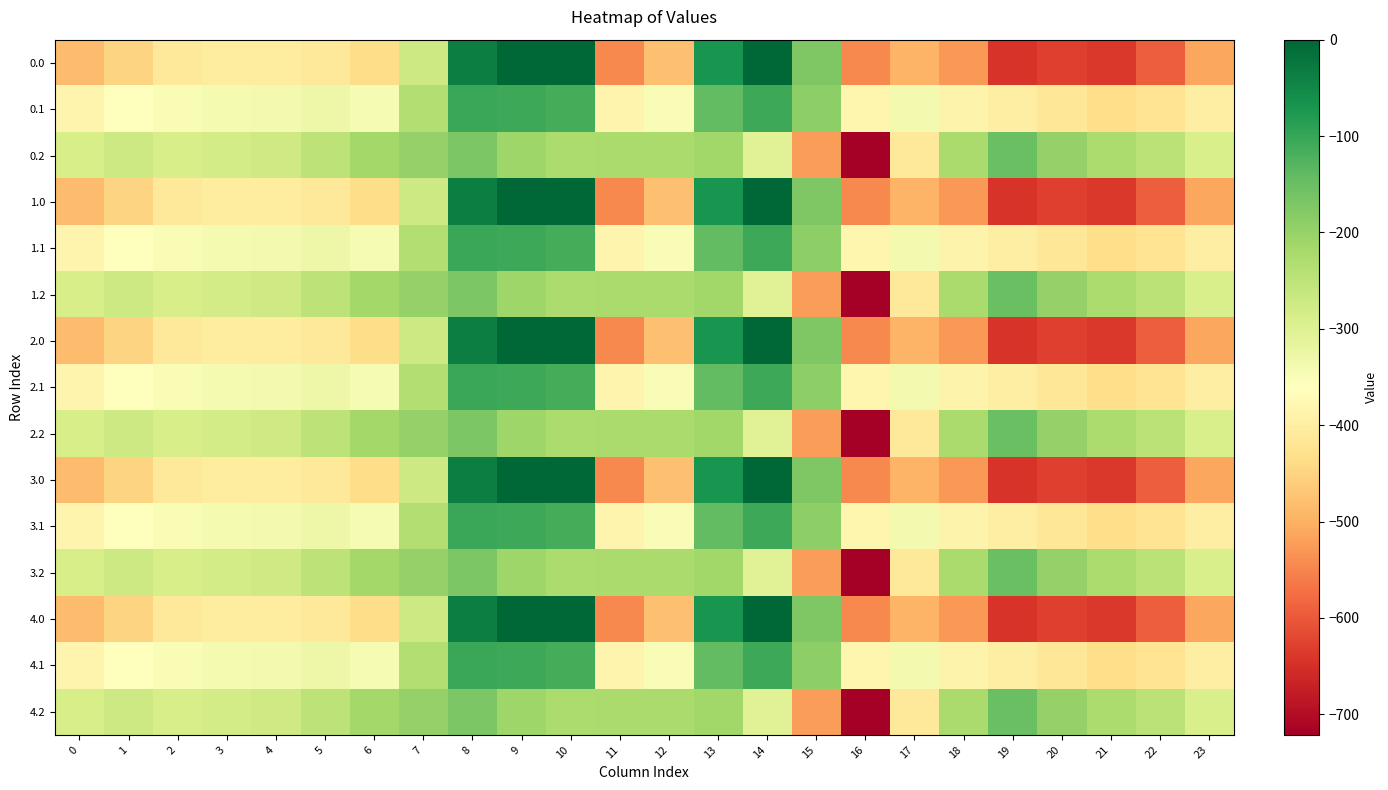

At which category does the chart reach its peak across all series?

9